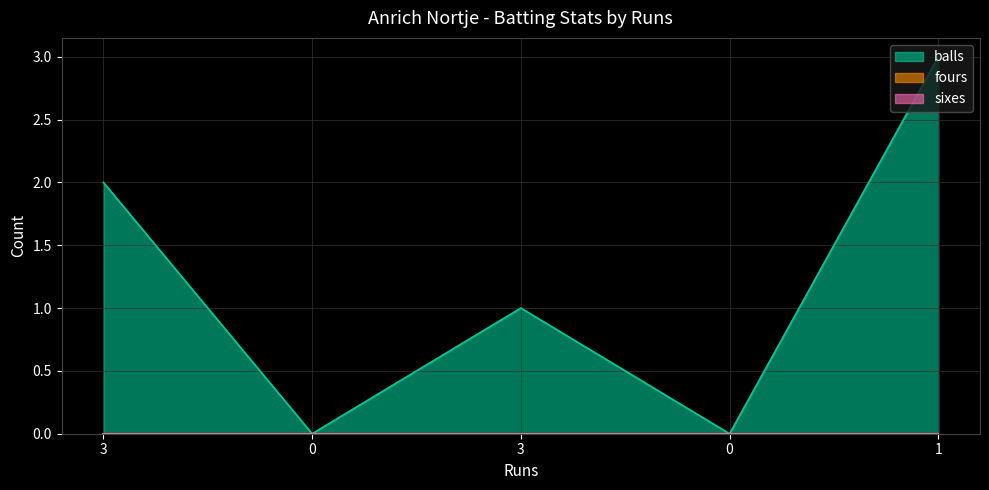

How many distinct data groups are displayed?

3